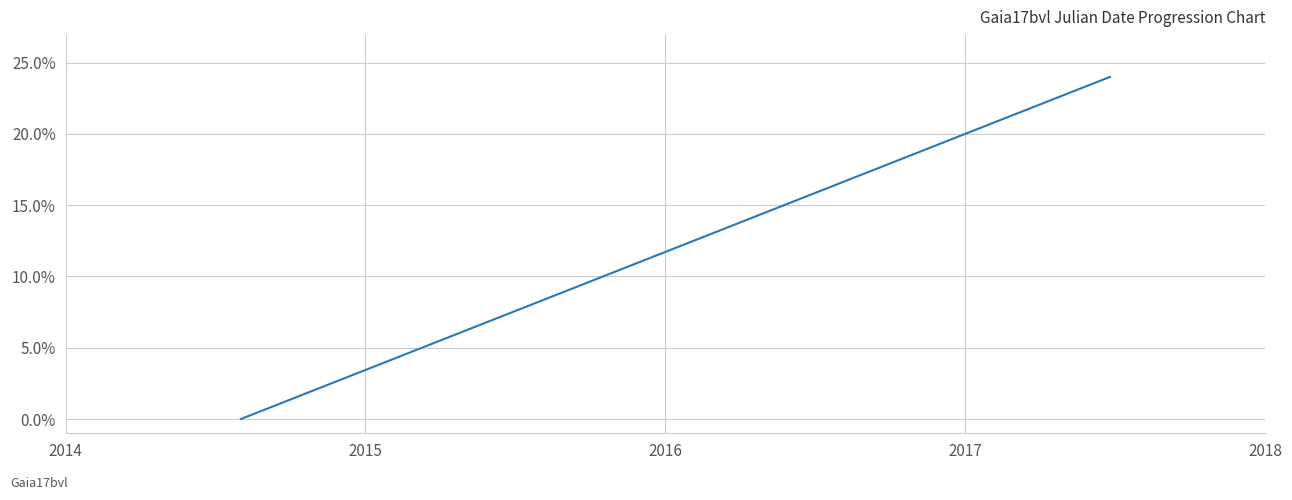

What is the maximum value shown in the chart?

24.0